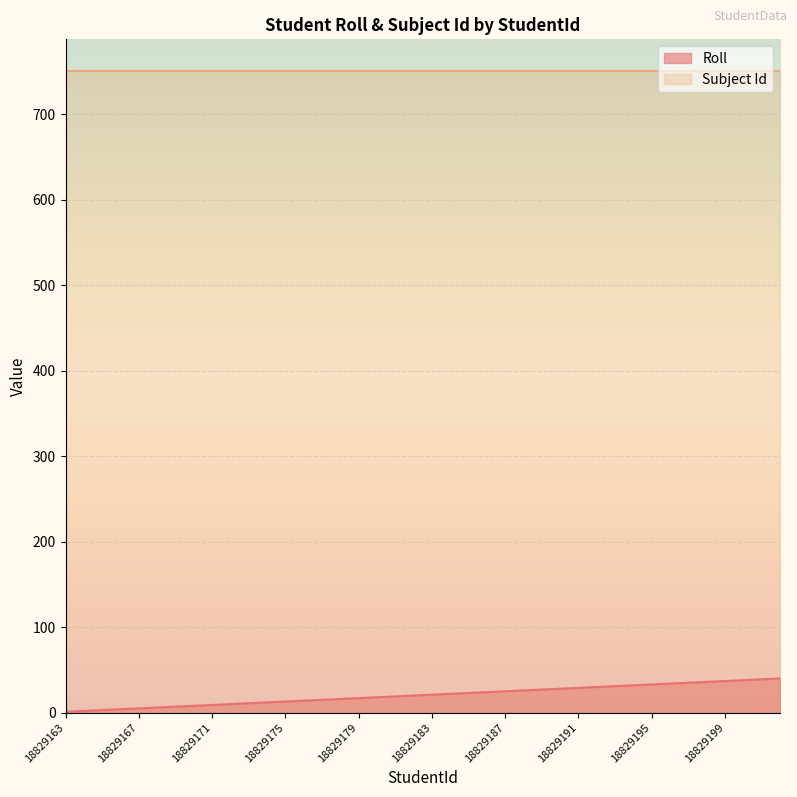

What is the sum of the values at 18829190 and 18829191?

57